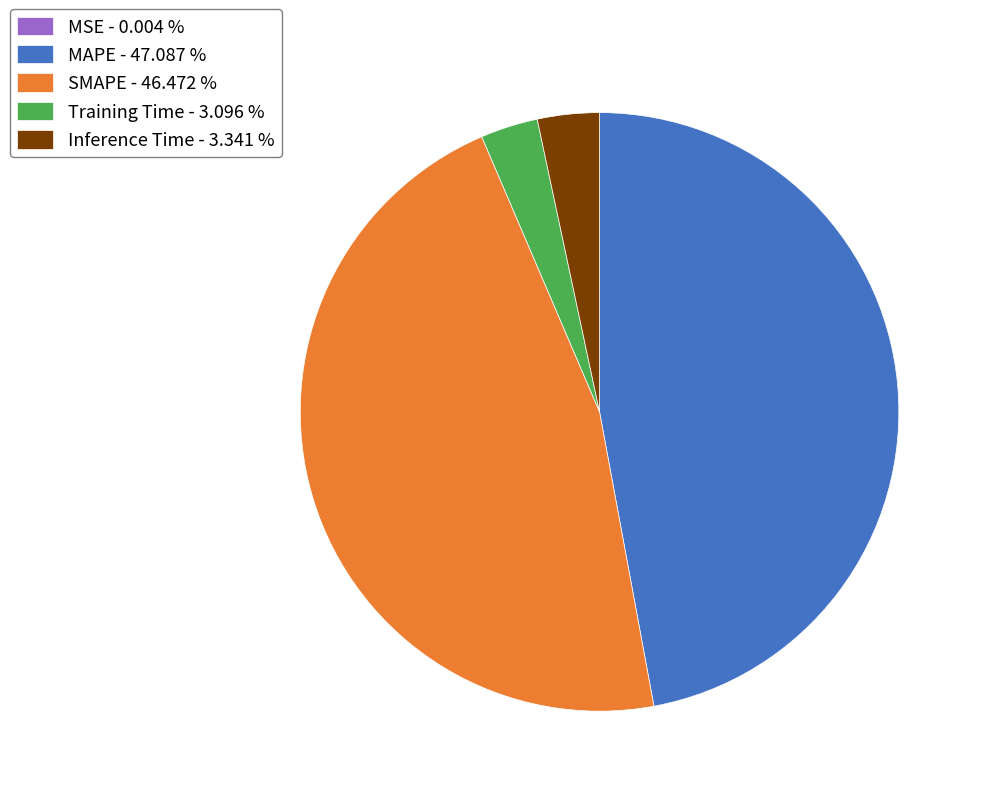

Which category has the biggest portion of the pie?

MAPE